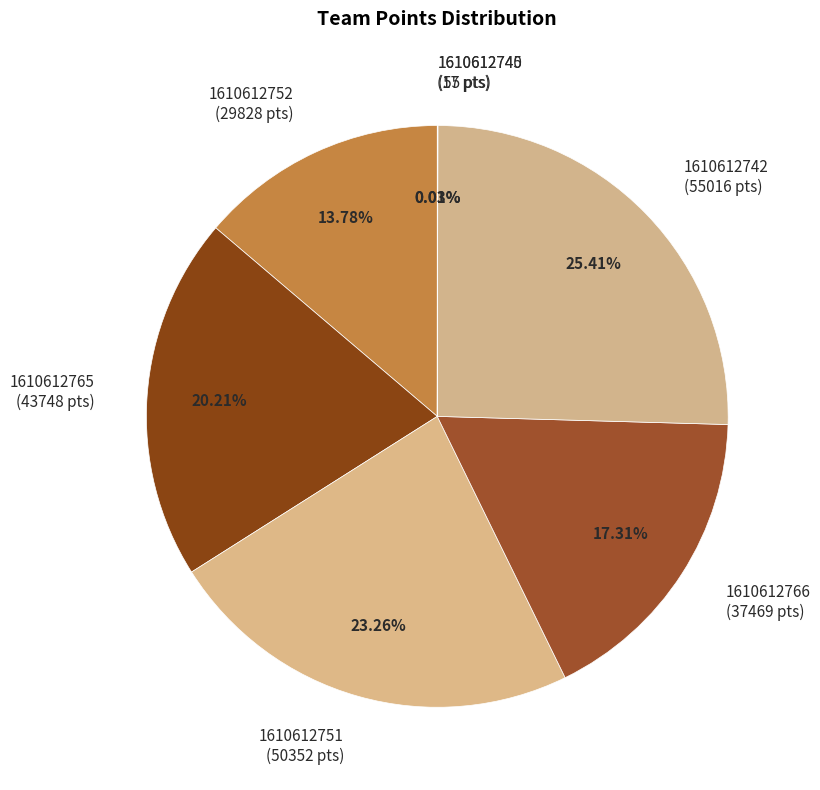

What percentage is the 1610612742 slice, to the nearest percent?

25%